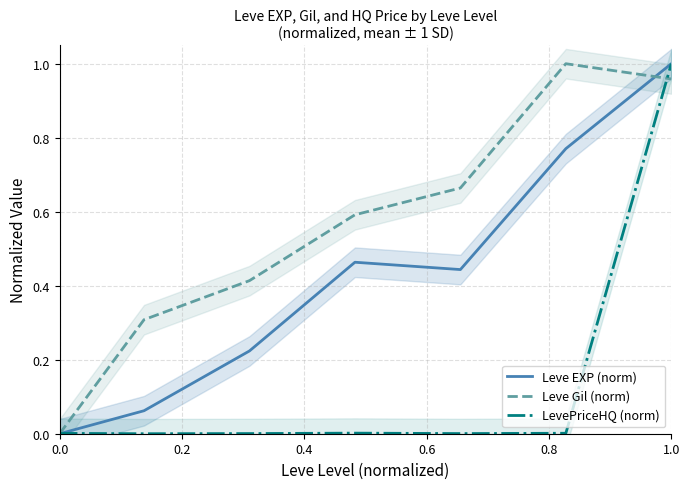

The value of Leve Gil (norm) at 1.0 is 0.6. True or false?

False